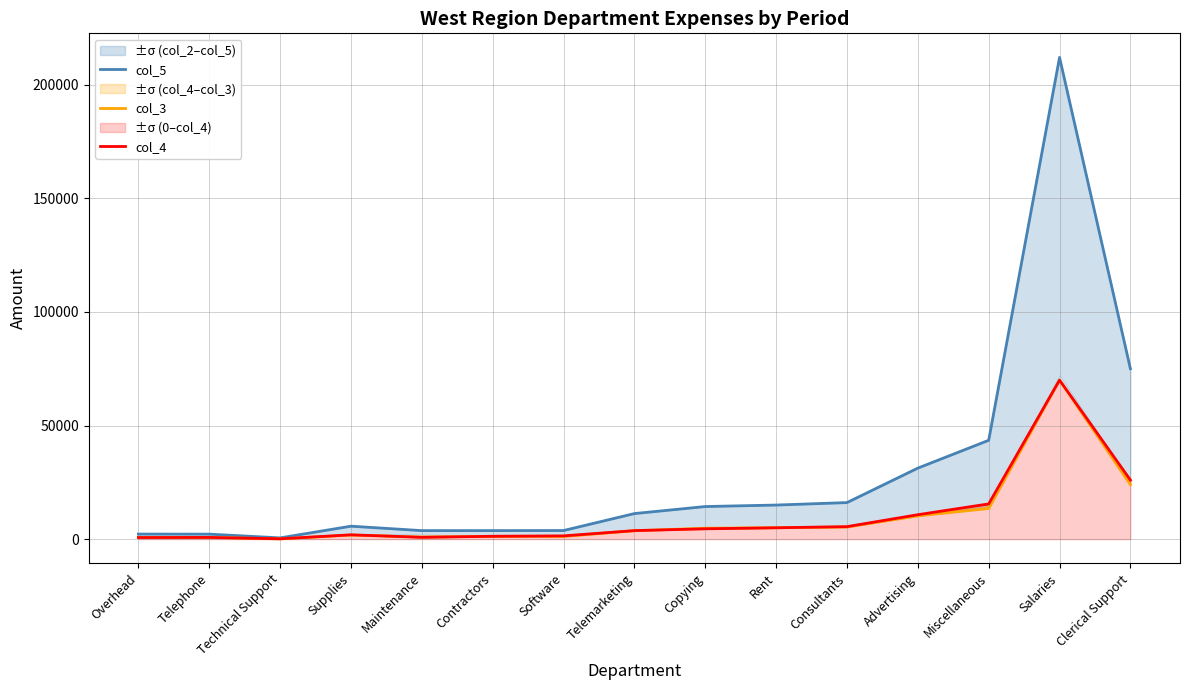

What is the difference between the highest and lowest values at Miscellaneous?

30000